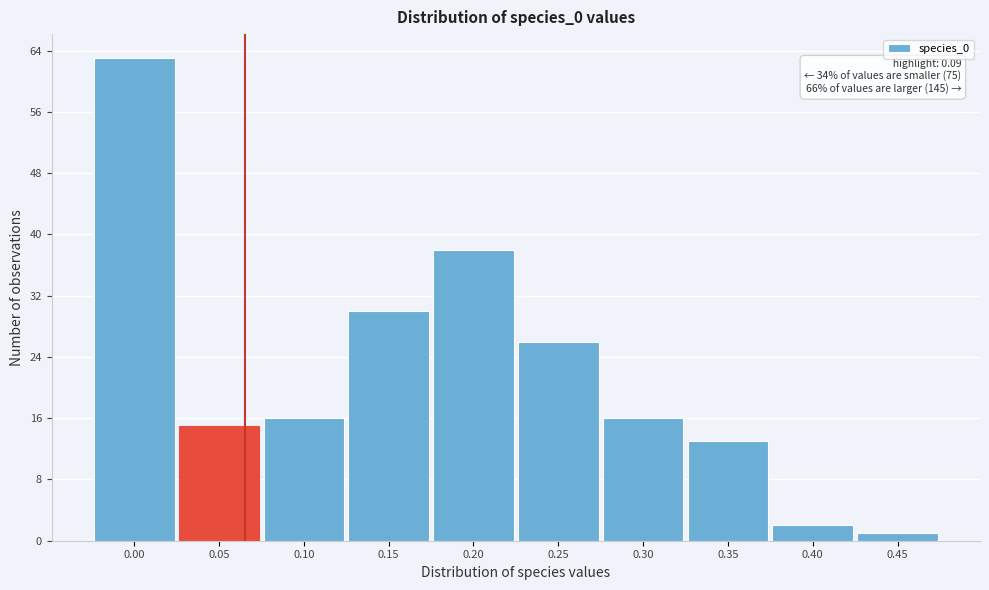

Reading left to right, list all the values displayed in this chart.

63	15	16	30	38	26	16	13	2	1